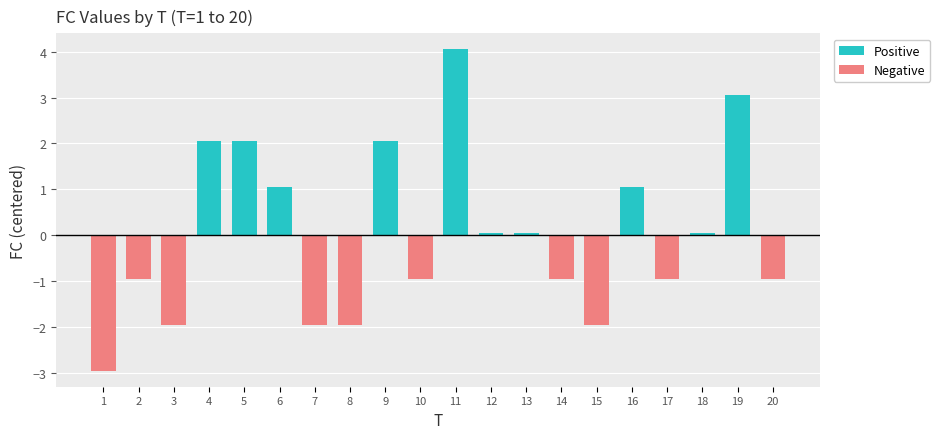

At how many categories does at least one series exceed 4?

1